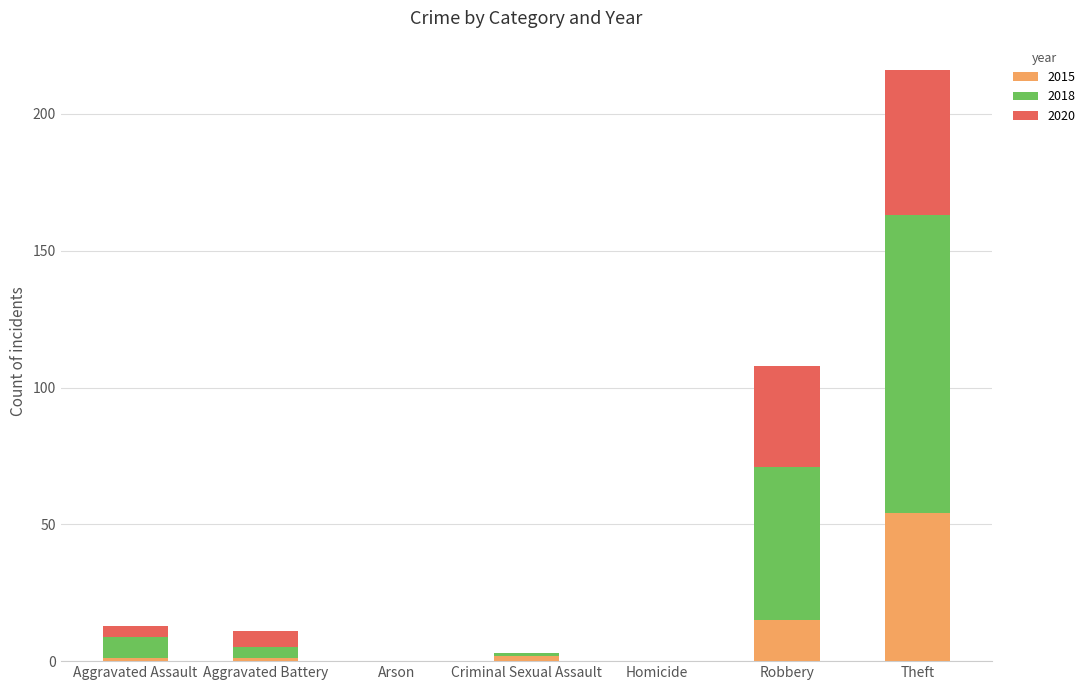

At which category is the sum across all series the highest?

Theft